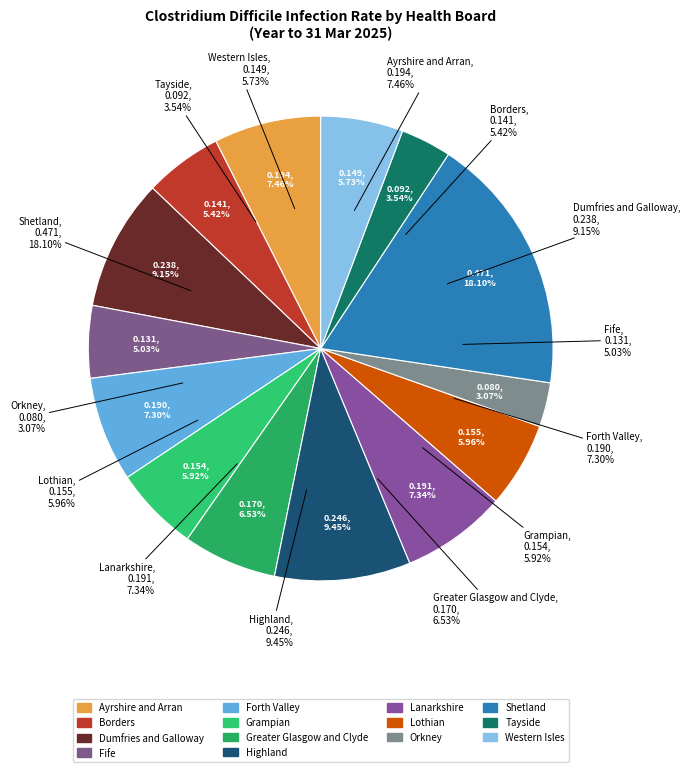

True or false: Forth Valley accounts for 1% of the total.

False